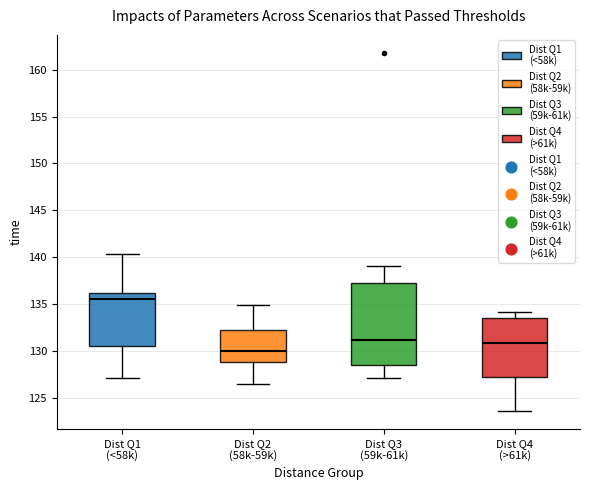

Reading left to right, read every box against the y-axis: the position of its median line, the range the box covers, and the ends of its whiskers. The values are not printed on the chart, so give them approximately, as read against the axis.

Dist Q1 (<58k): median 135.5, box 130.5 to 136.0, whiskers 127.0 to 140.5
Dist Q2 (58k-59k): median 130.0, box 129.0 to 132.0, whiskers 126.5 to 135.0
Dist Q3 (59k-61k): median 131.0, box 128.5 to 137.5, whiskers 127.0 to 139.0
Dist Q4 (>61k): median 131.0, box 127.0 to 133.5, whiskers 123.5 to 134.0